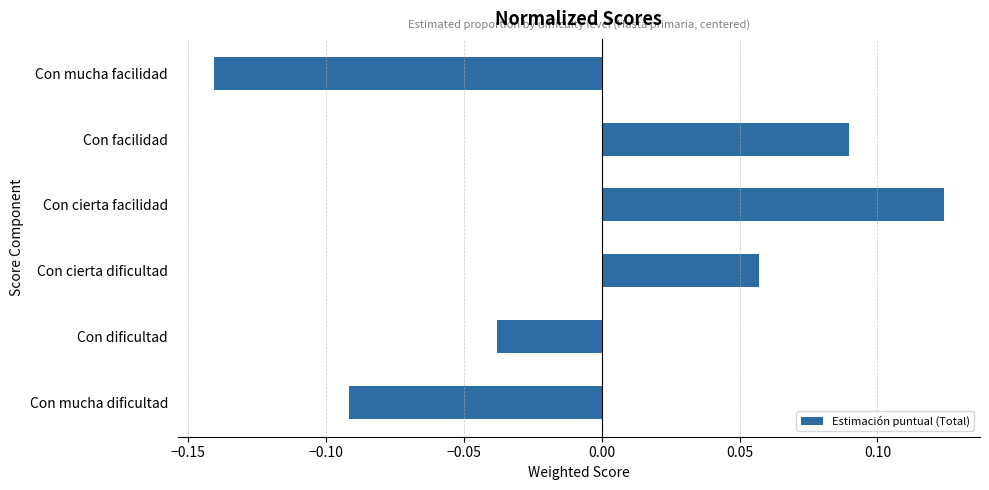

Which has a higher value, Con cierta facilidad or Con cierta dificultad?

Con cierta facilidad